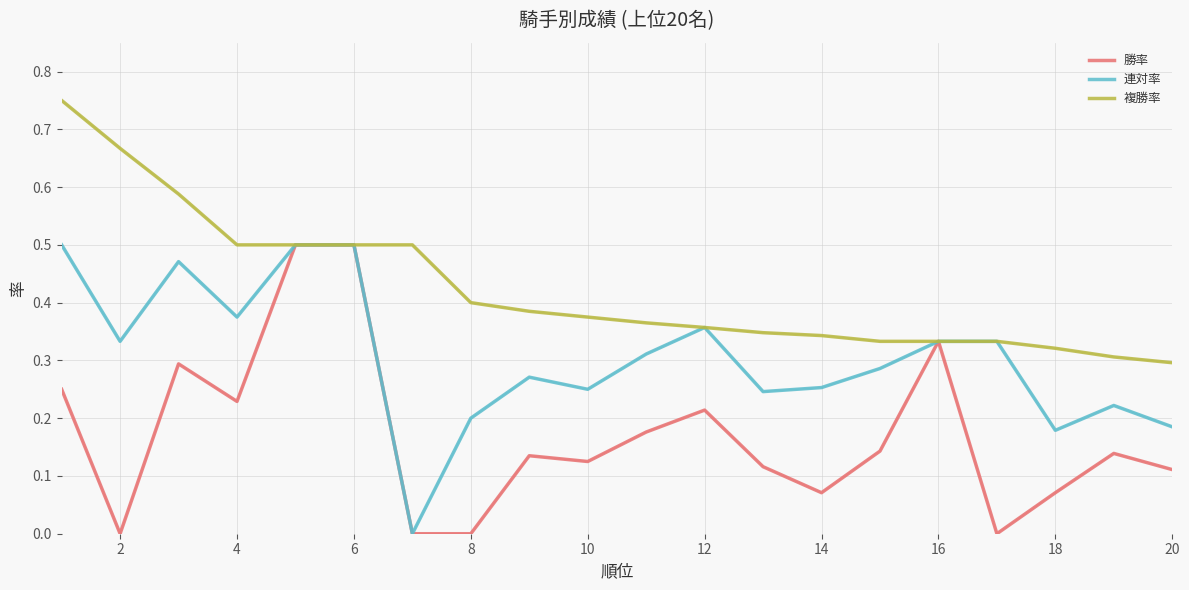

Which series has the largest total across all categories?

複勝率